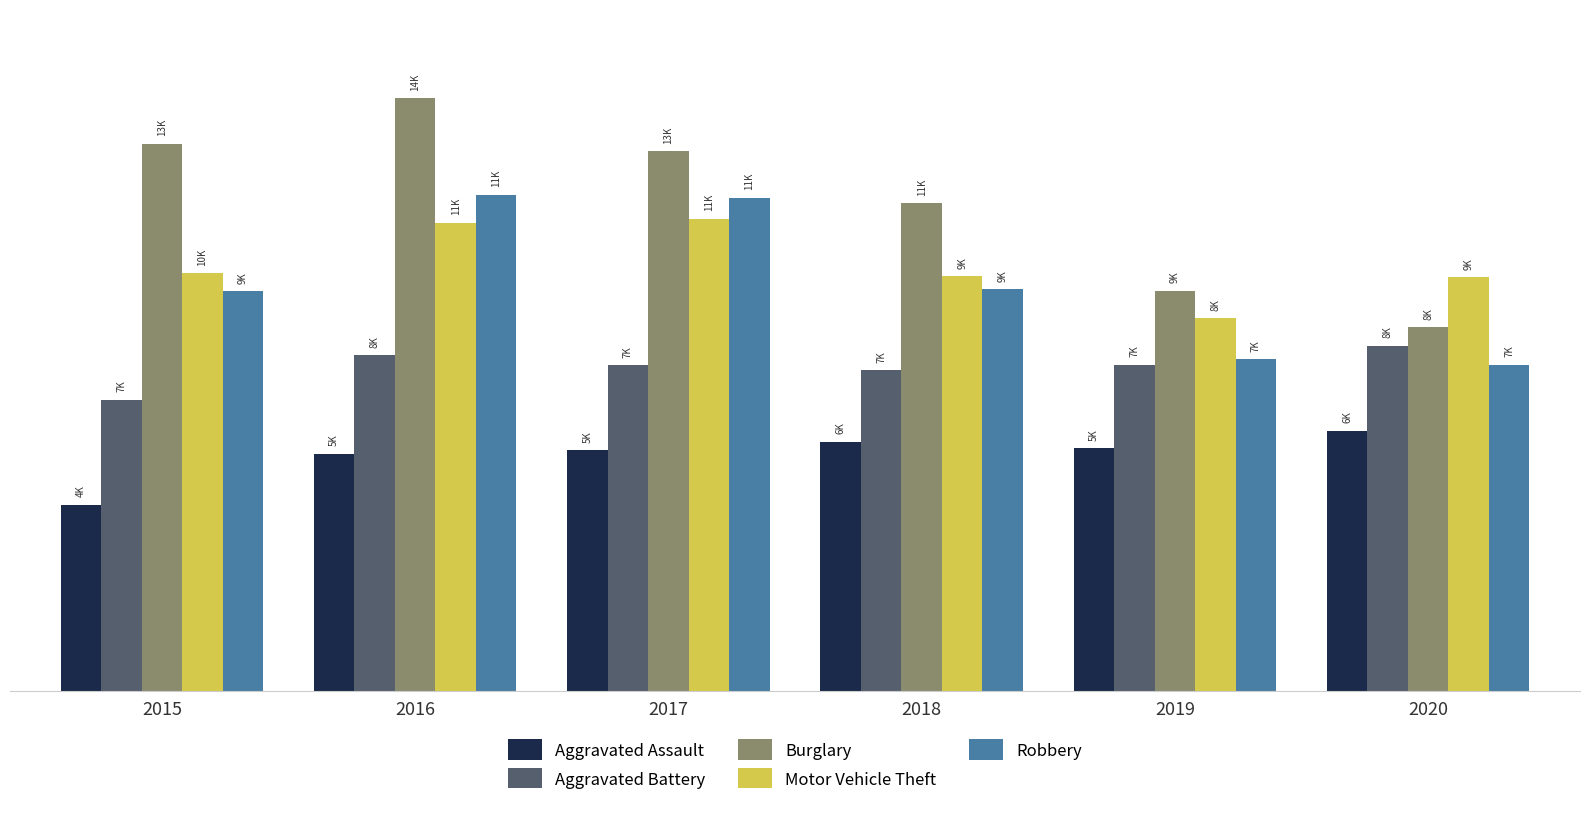

Are the bars horizontal?

No